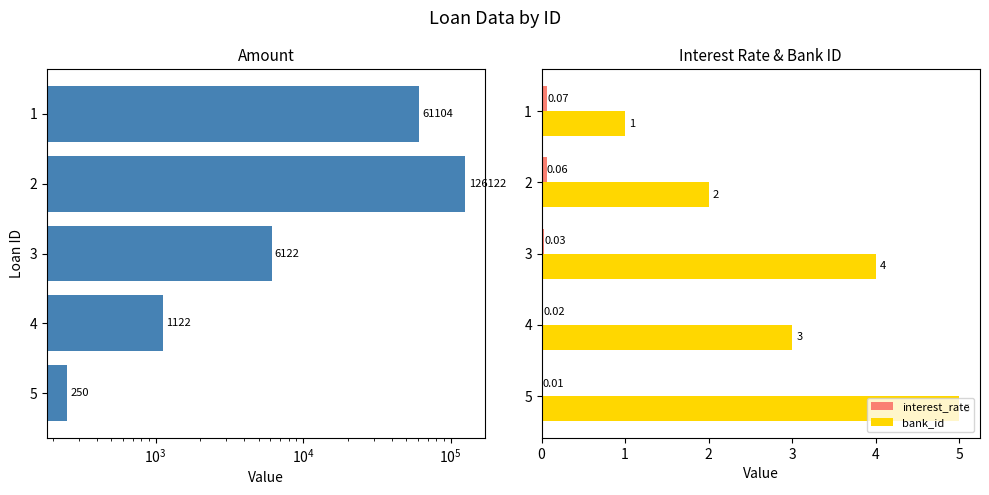

What is the difference between the maximum and minimum values in the amount series?

125872.0